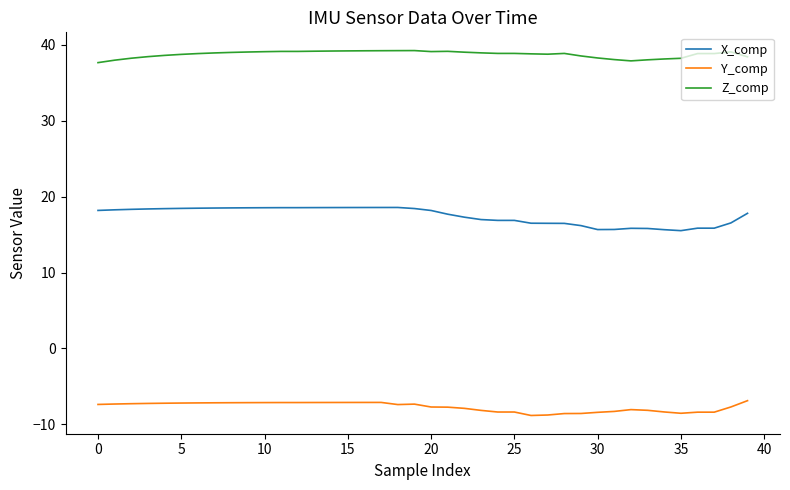

What is the highest value of the Z_comp series?

39.2